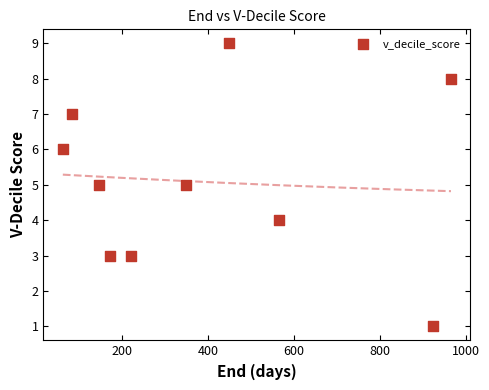

What is the average Y value?

5